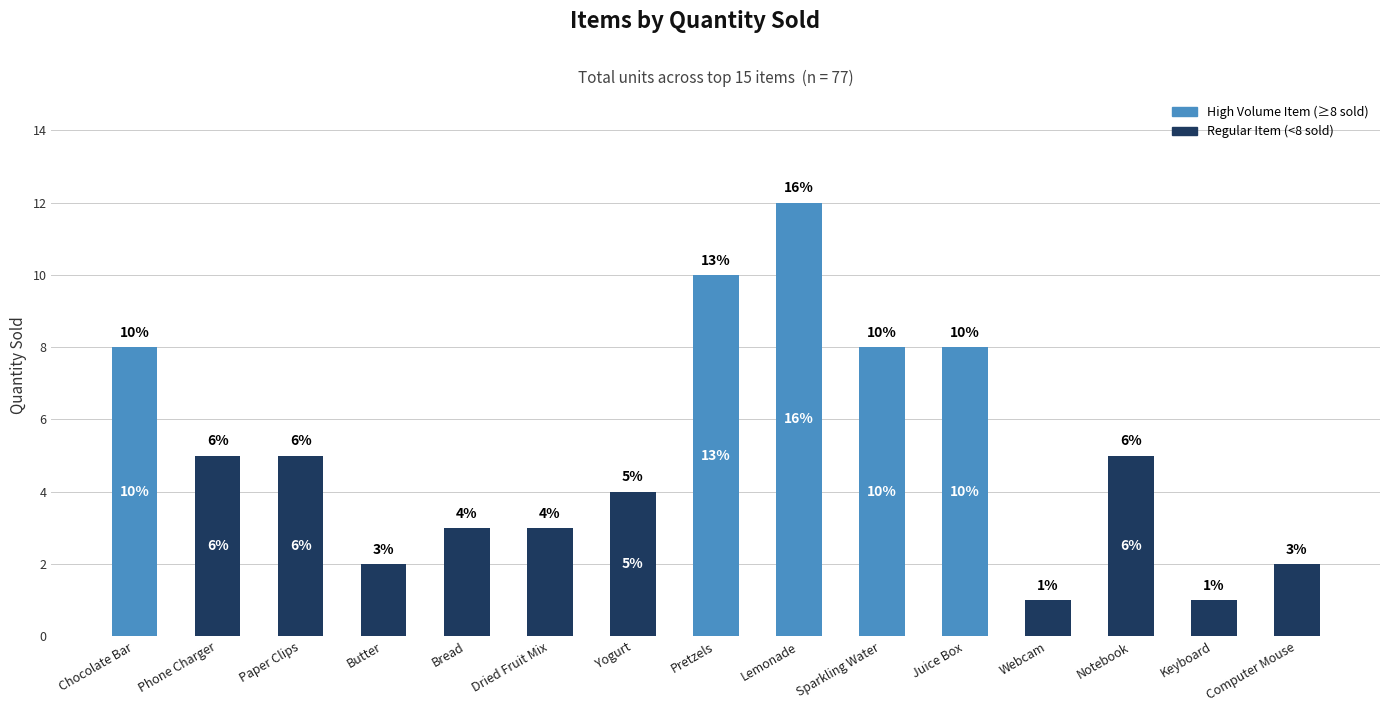

What is the difference between the values at Keyboard and Chocolate Bar?

7